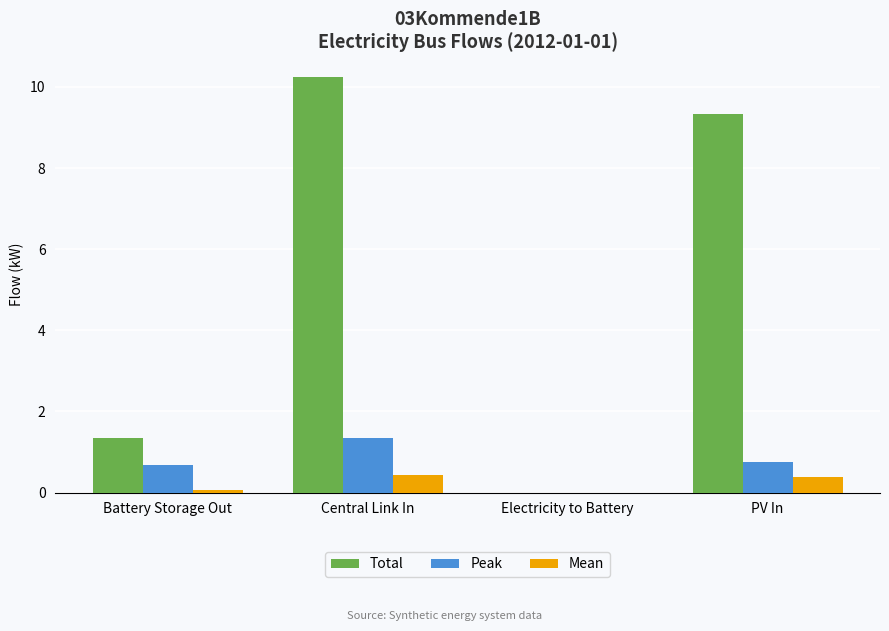

What is the maximum value for Mean?

0.4